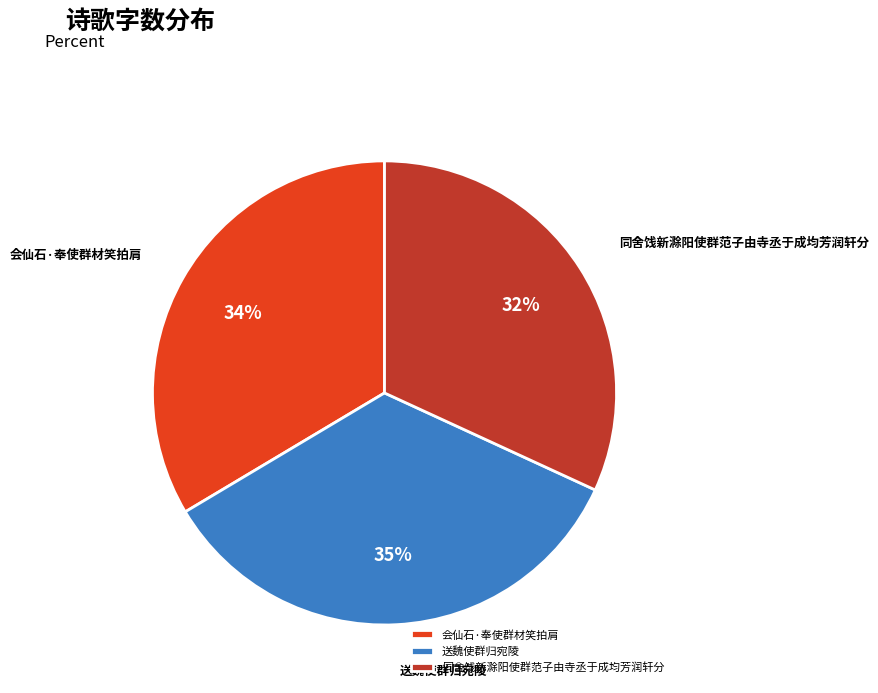

Which has a higher value, 同舍饯新滁阳使群范子由寺丞于成均芳润轩分 or 会仙石·奉使群材笑拍肩?

会仙石·奉使群材笑拍肩